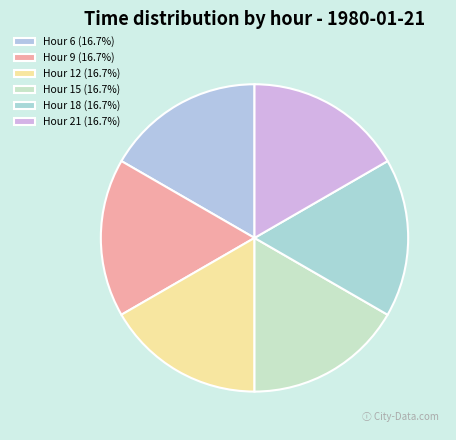

Count the number of slices in the pie.

6